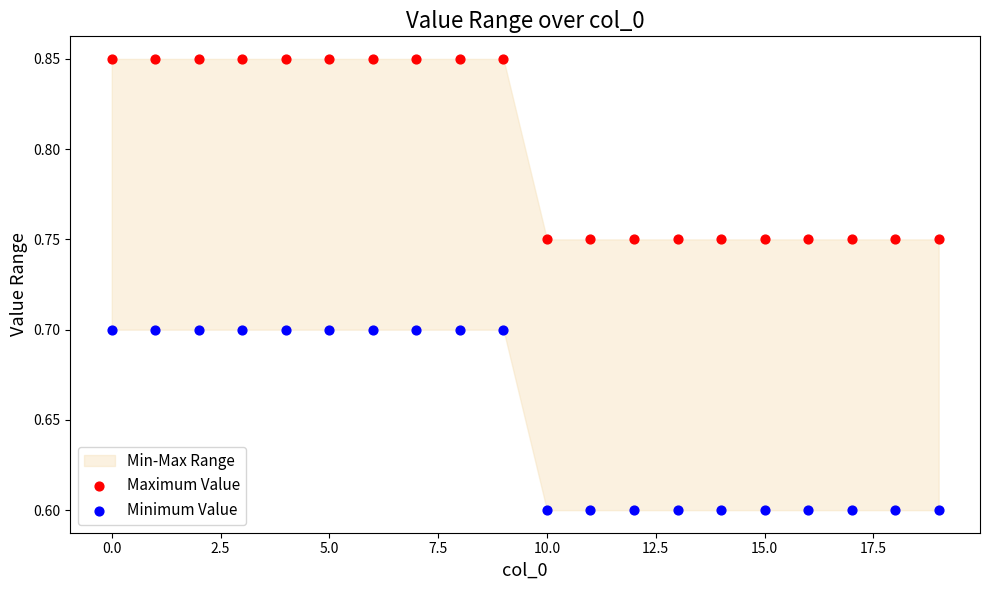

Which series contains the highest Y value?

Maximum Value